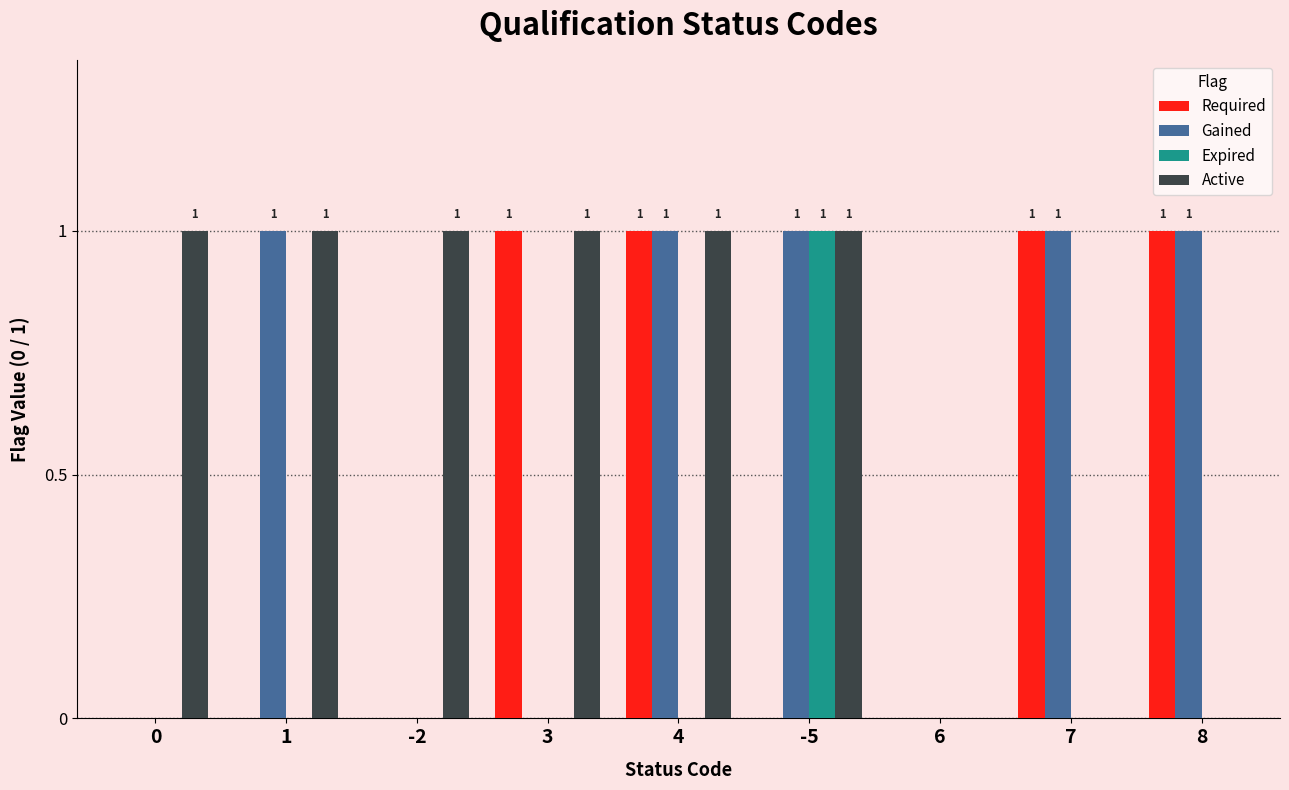

Reading left to right, extract all data points from this chart.

Required: 0=0	1=0	-2=0	3=1	4=1	-5=0	6=0	7=1	8=1
Gained: 0=0	1=1	-2=0	3=0	4=1	-5=1	6=0	7=1	8=1
Expired: 0=0	1=0	-2=0	3=0	4=0	-5=1	6=0	7=0	8=0
Active: 0=1	1=1	-2=1	3=1	4=1	-5=1	6=0	7=0	8=0